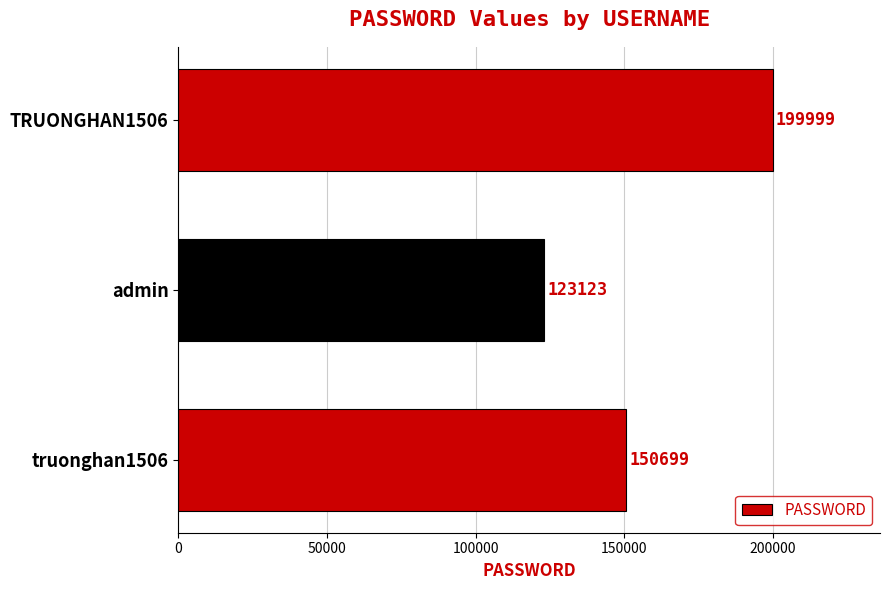

What is the greatest value displayed?

199999